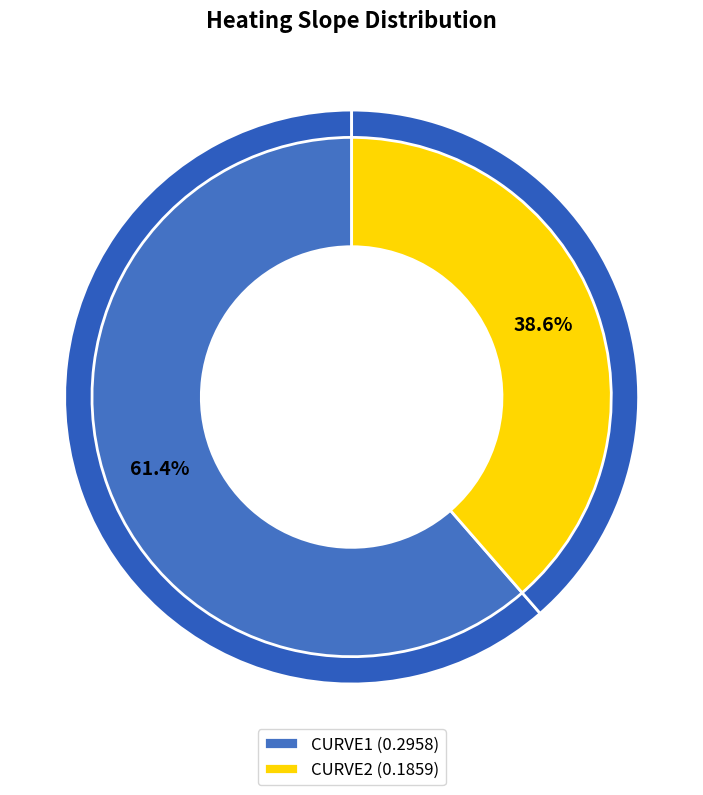

What is the largest slice in the pie chart?

CURVE1